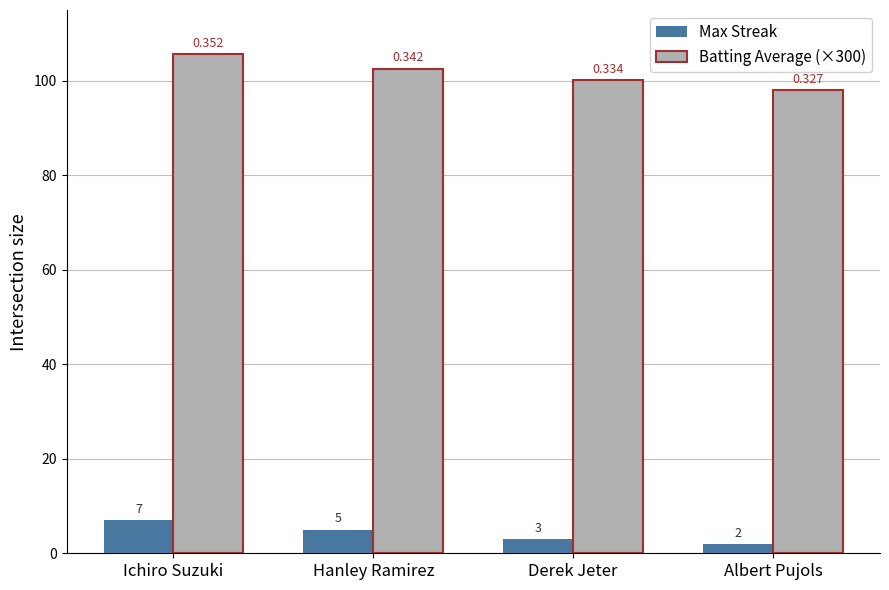

At which category is the sum across all series the highest?

Ichiro Suzuki